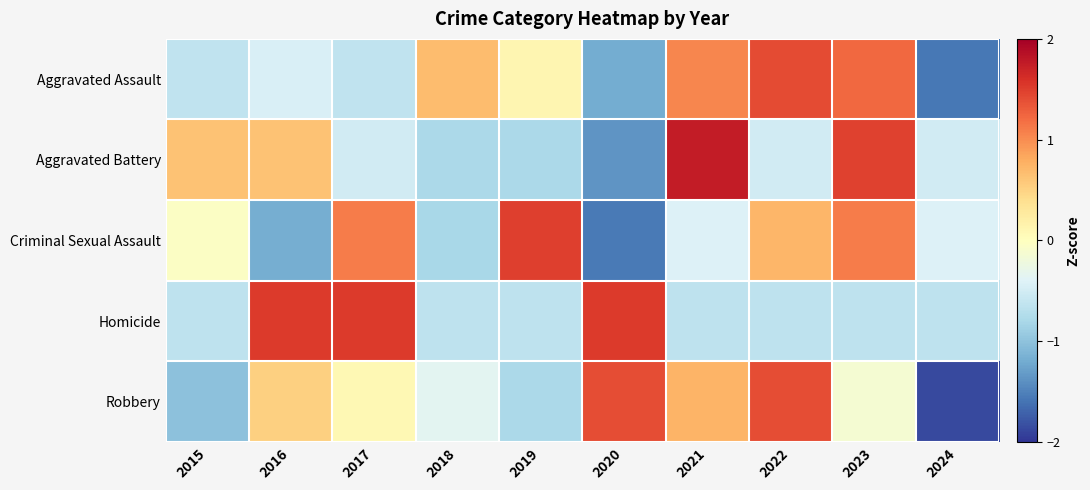

Reading left to right, what are all the values shown in this chart?

Aggravated Assault: 2015=-0.6	2016=-0.4	2017=-0.6	2018=0.7	2019=0.1	2020=-1.2	2021=1.0	2022=1.4	2023=1.2	2024=-1.6
Aggravated Battery: 2015=0.6	2016=0.6	2017=-0.5	2018=-0.8	2019=-0.8	2020=-1.4	2021=1.8	2022=-0.5	2023=1.5	2024=-0.5
Criminal Sexual Assault: 2015=-0.0	2016=-1.2	2017=1.1	2018=-0.8	2019=1.5	2020=-1.6	2021=-0.4	2022=0.7	2023=1.1	2024=-0.4
Homicide: 2015=-0.7	2016=1.5	2017=1.5	2018=-0.7	2019=-0.7	2020=1.5	2021=-0.7	2022=-0.7	2023=-0.7	2024=-0.7
Robbery: 2015=-1.0	2016=0.5	2017=0.1	2018=-0.3	2019=-0.8	2020=1.4	2021=0.7	2022=1.4	2023=-0.1	2024=-1.9